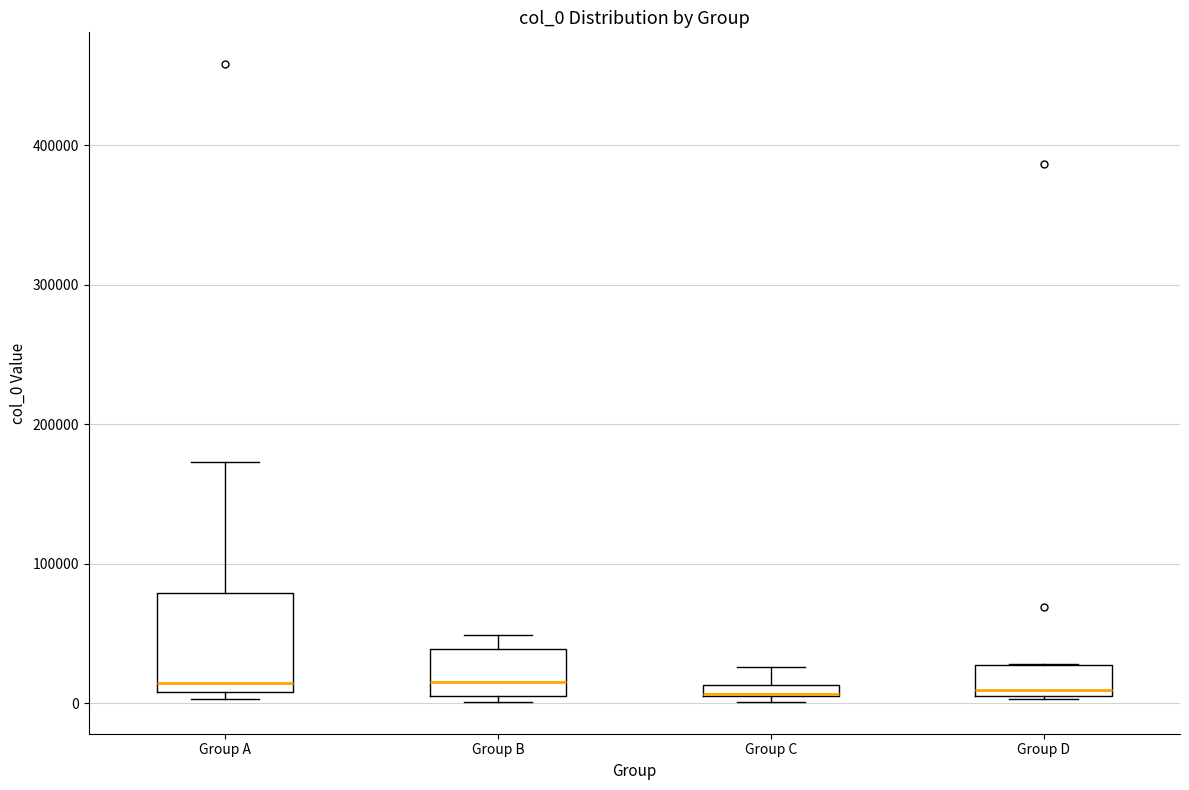

Where does the median line of the box for Group D sit on the y-axis? The values are not printed on the chart, so give them approximately, as read against the axis.

10000